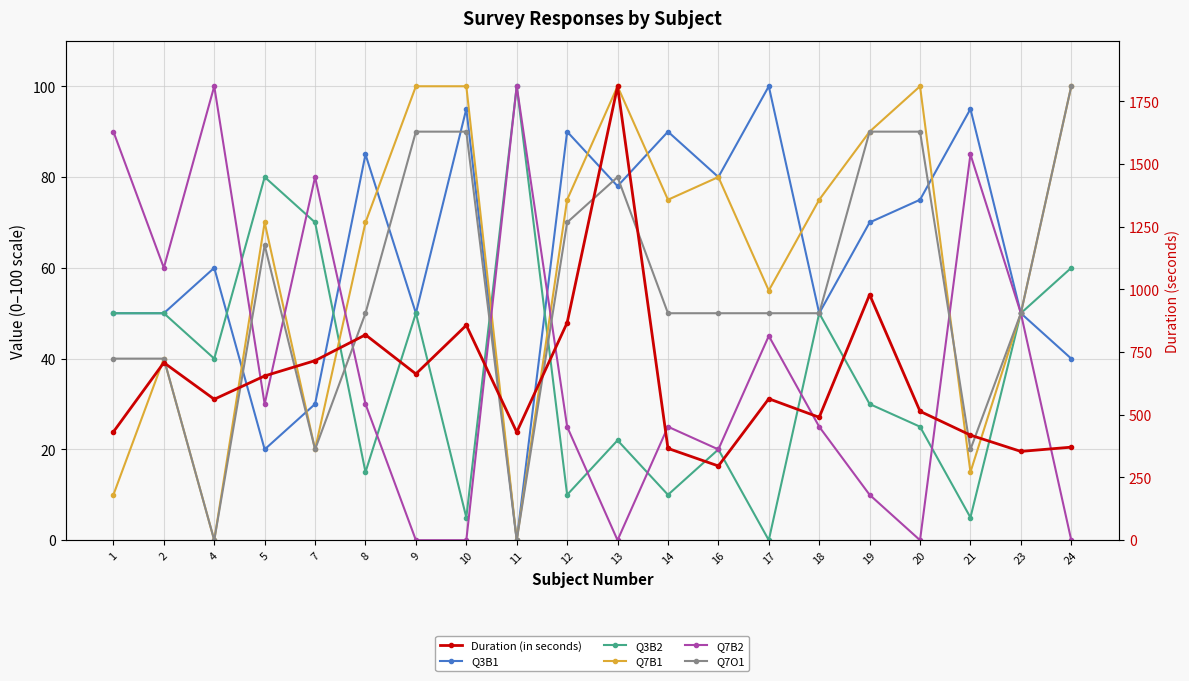

At how many categories does at least one series exceed 40?

20